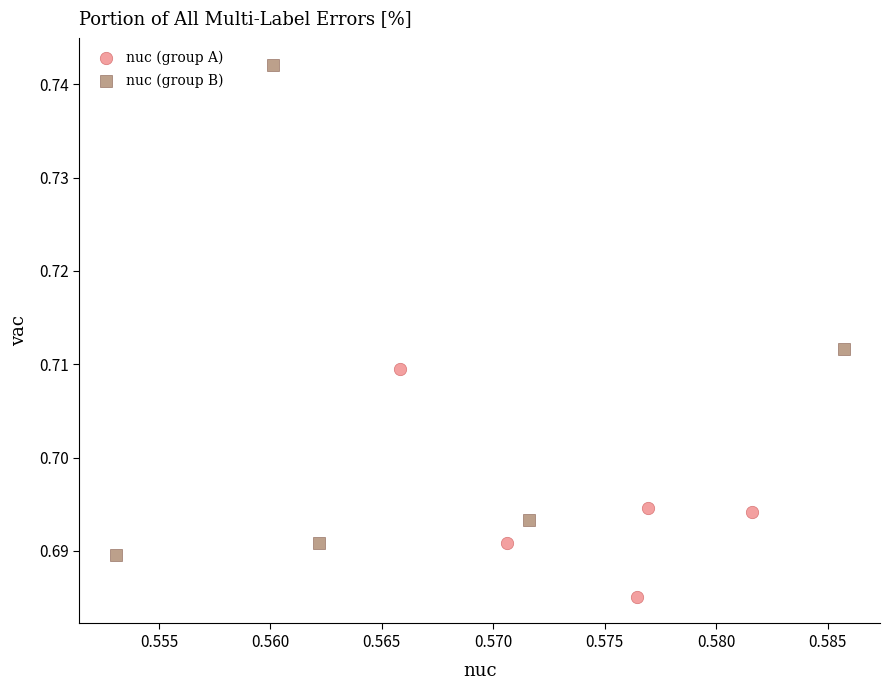

Which series has the widest spread of Y values?

nuc (group B)